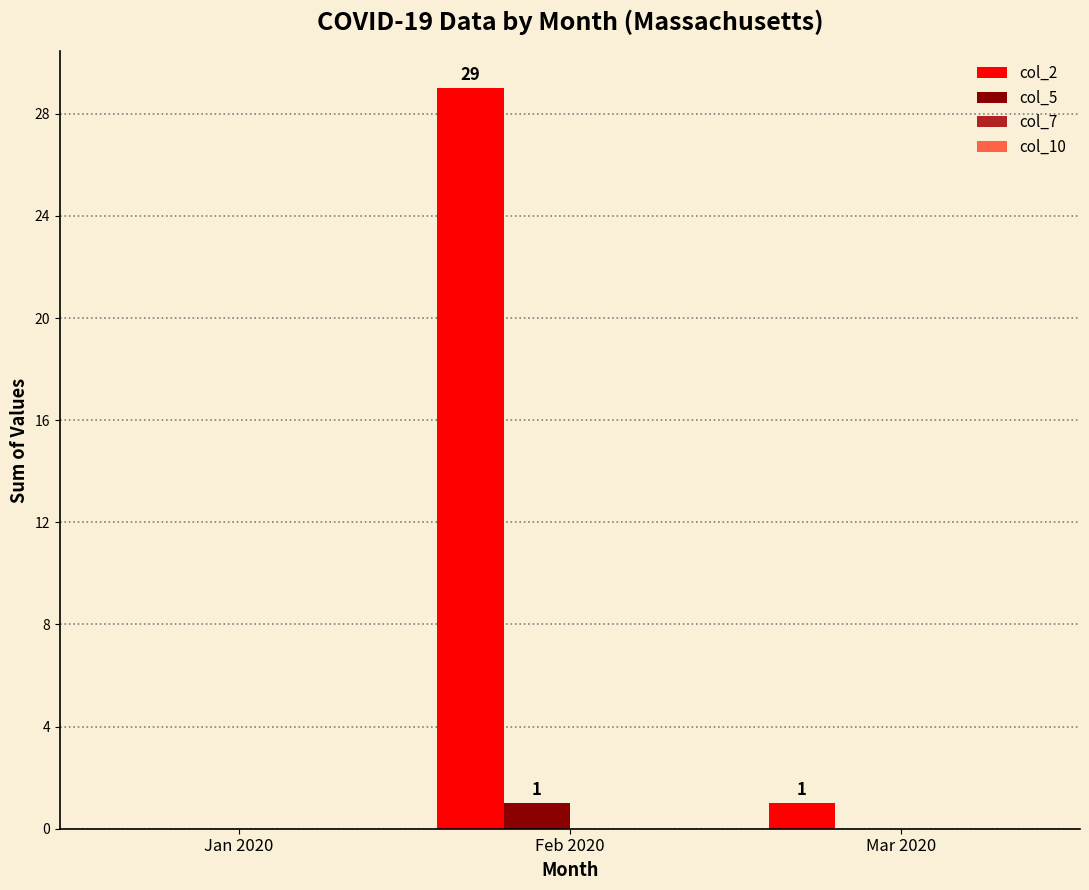

What is the sum of all col_2 values?

30